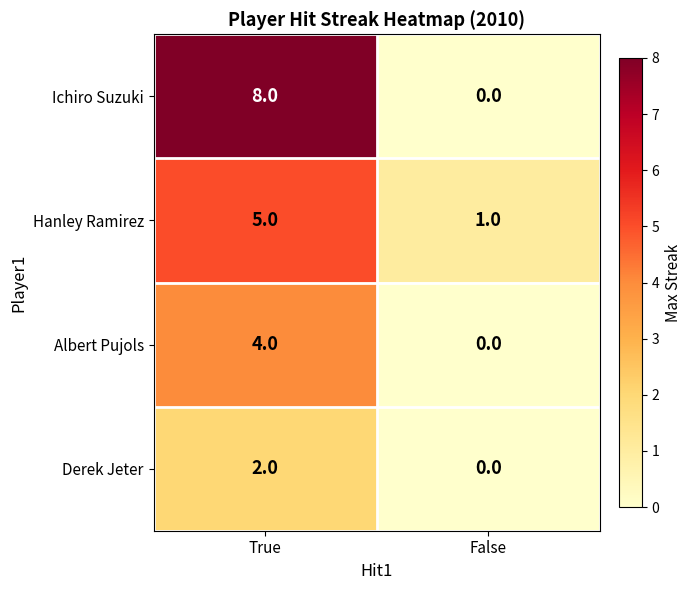

Reading left to right, extract all data points from this chart.

Ichiro Suzuki: 8	0
Hanley Ramirez: 5	1
Albert Pujols: 4	0
Derek Jeter: 2	0